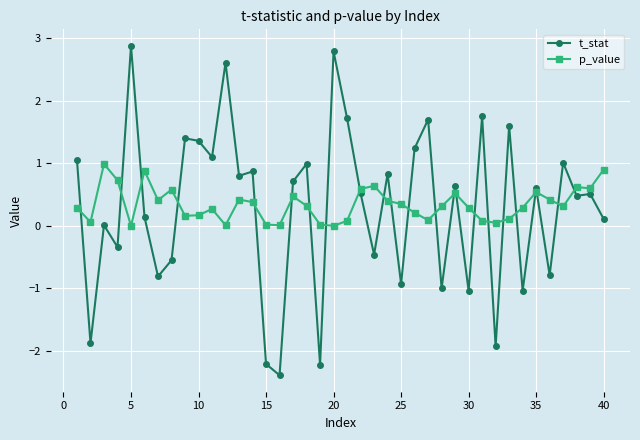

Rank the series by their maximum value, from highest to lowest.

t_stat, p_value